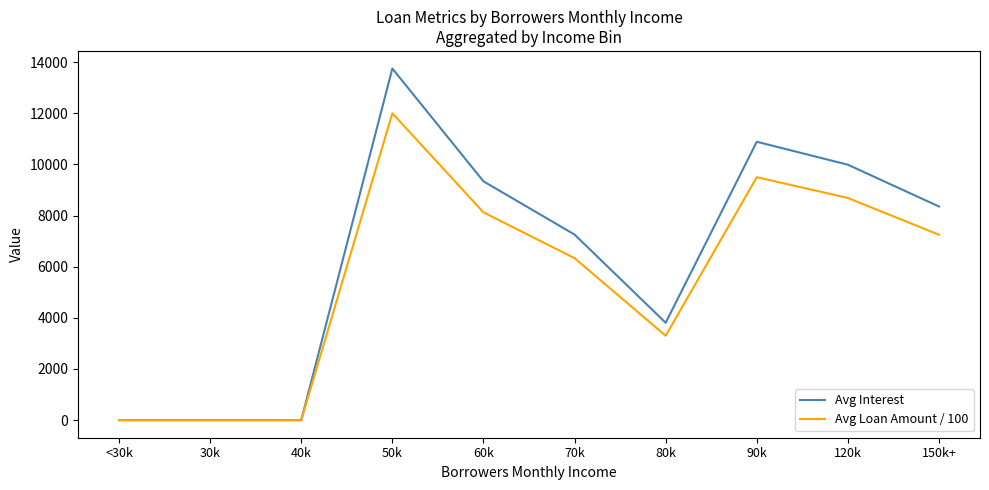

Rank the series at 70k from highest to lowest value.

Avg Interest, Avg Loan Amount / 100